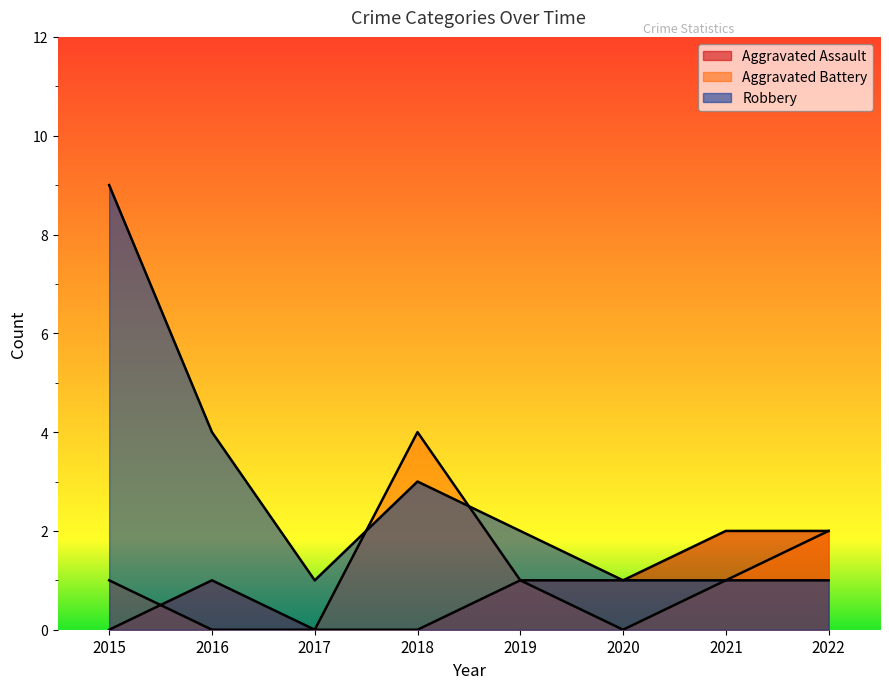

At which label does Aggravated Battery first exceed 1?

2018